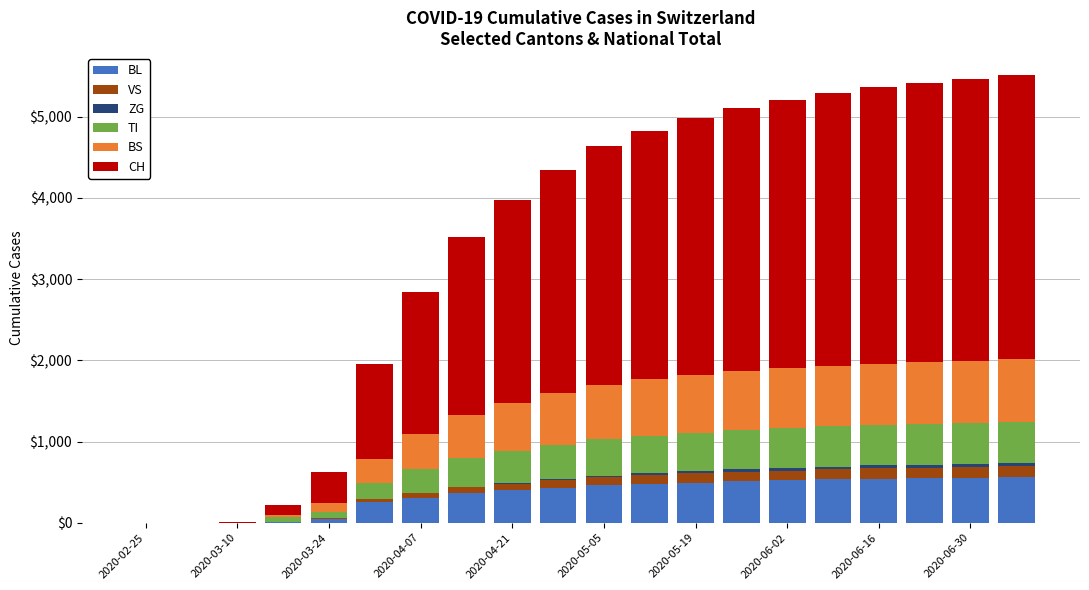

The value of BL at 2020-05-05 is 459. True or false?

True